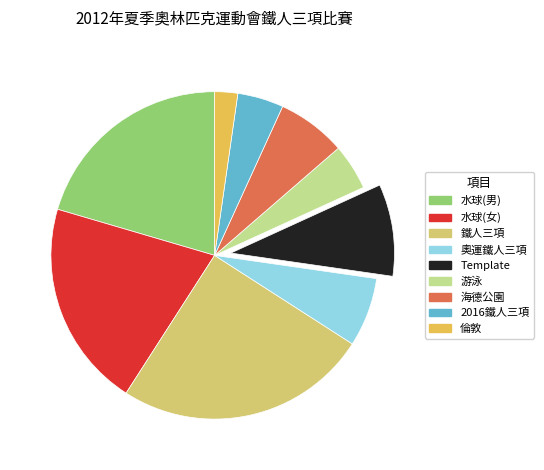

How many segments does this pie chart have?

9